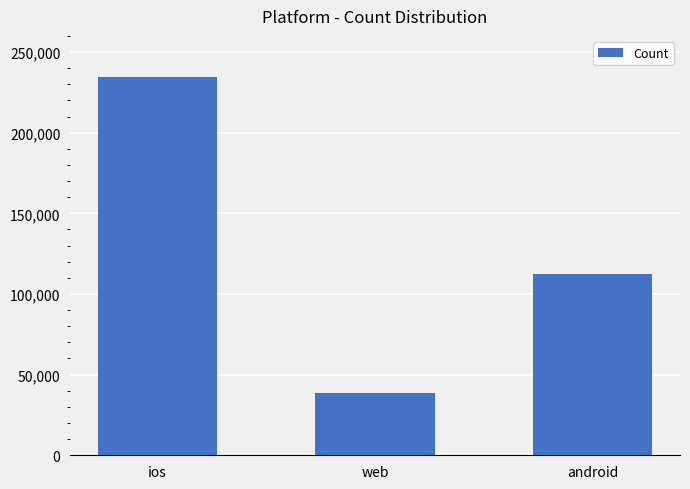

Is it true that the value at ios is 234693?

True